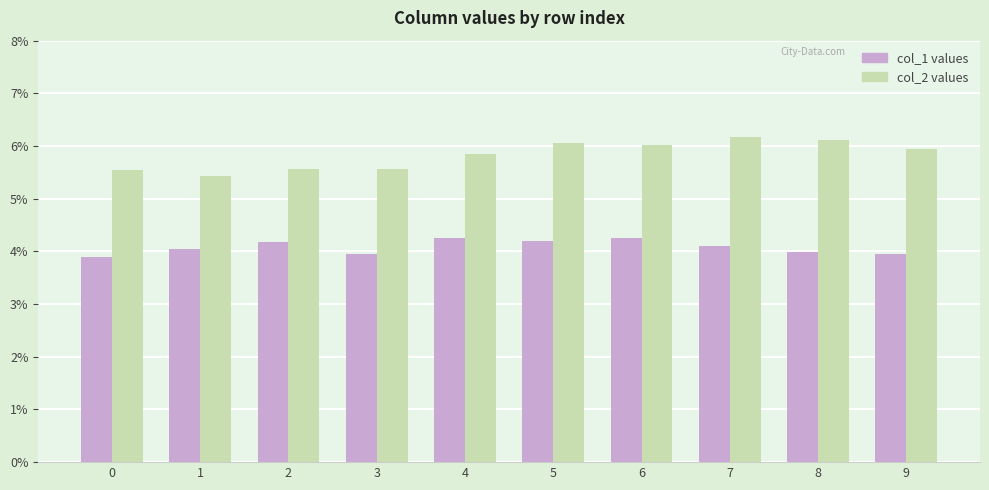

What is the total value across all series at 1?

0.1